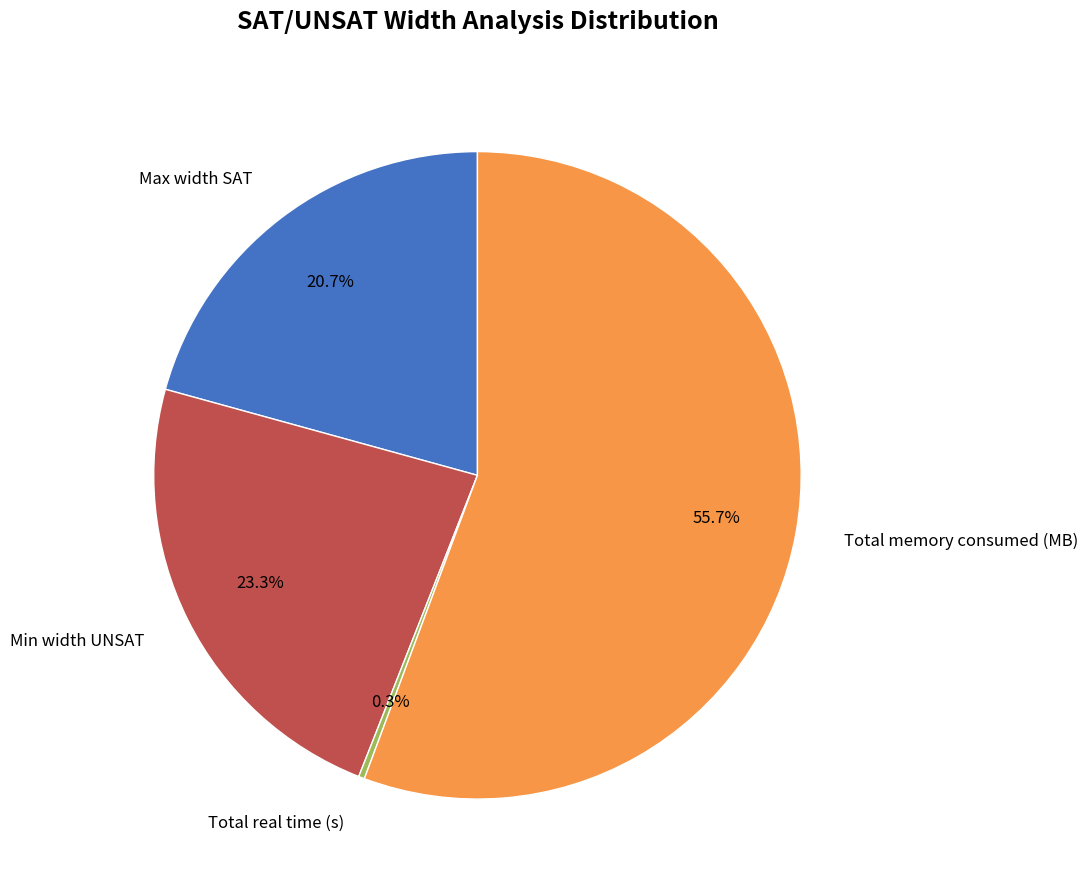

Is there a majority slice in this chart?

Yes